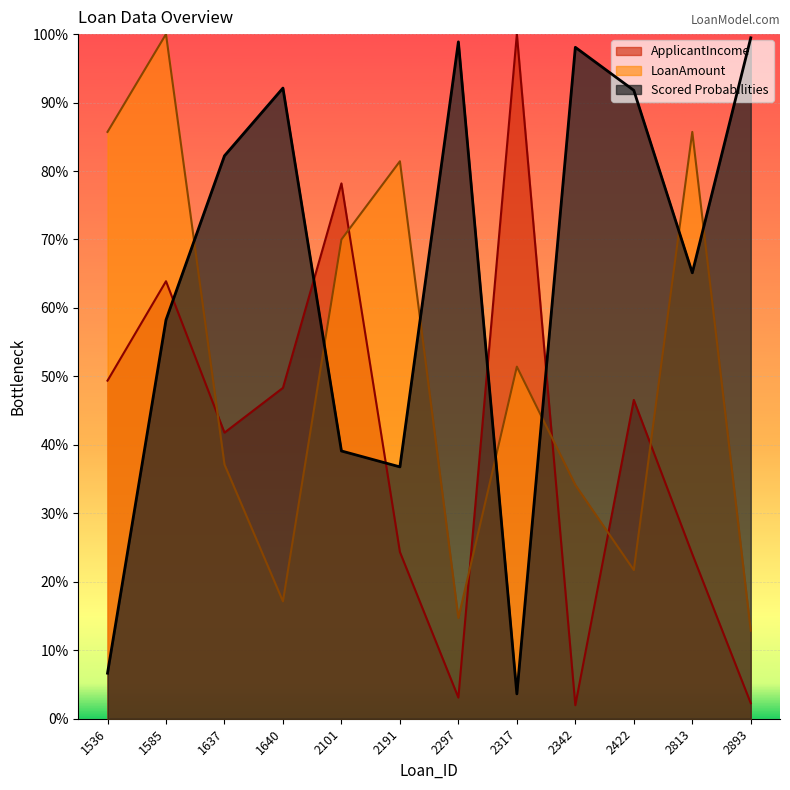

Where is the first local minimum for ApplicantIncome?

1637